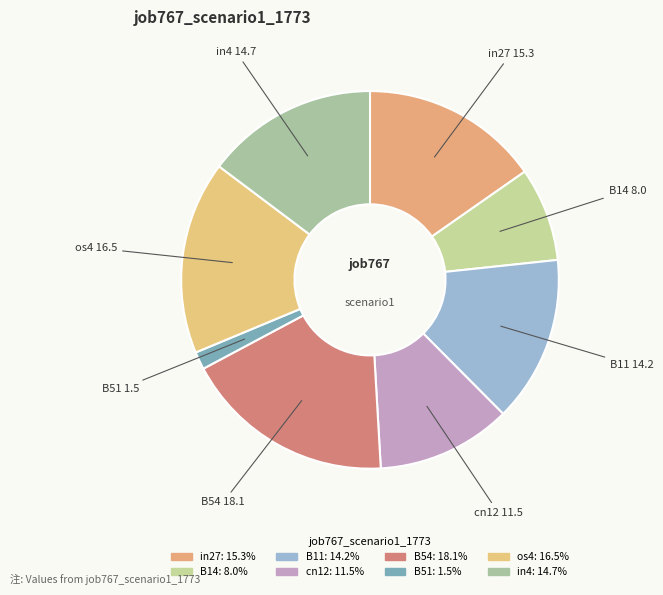

To the nearest percent, what is the combined percentage of B14 and B54?

26%